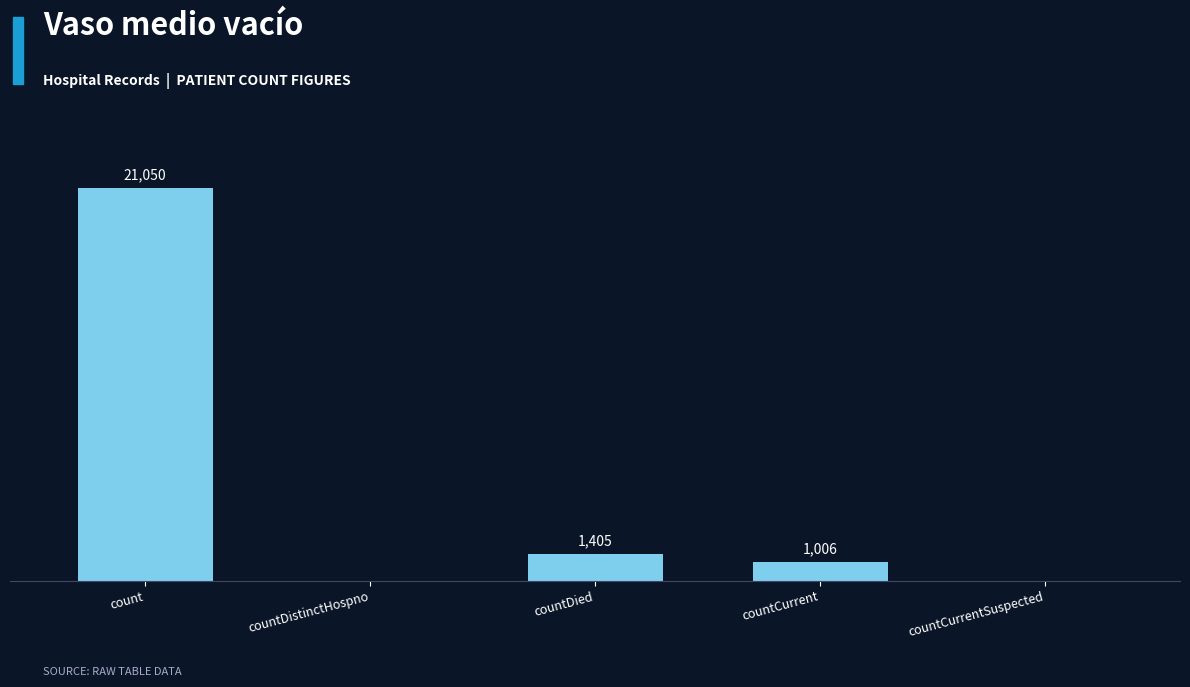

Which category has the highest value across all series?

count